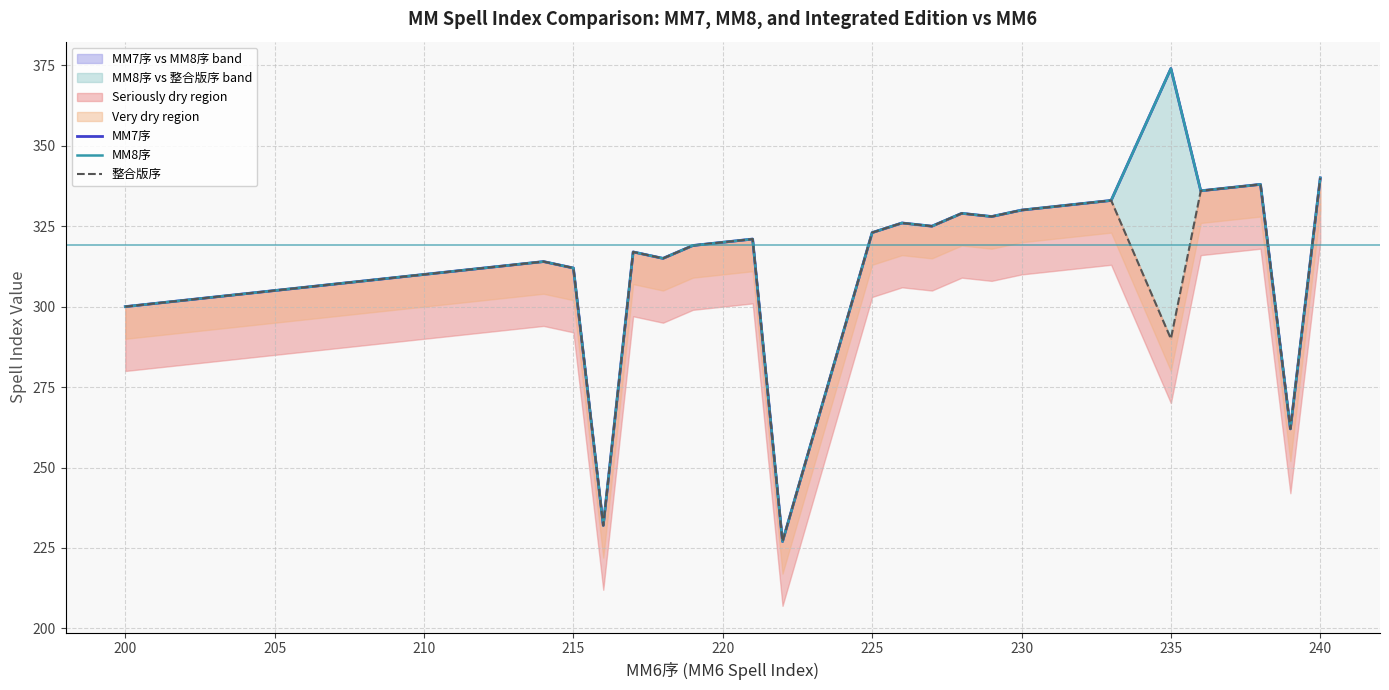

Does the chart display data point markers on the line(s)?

No